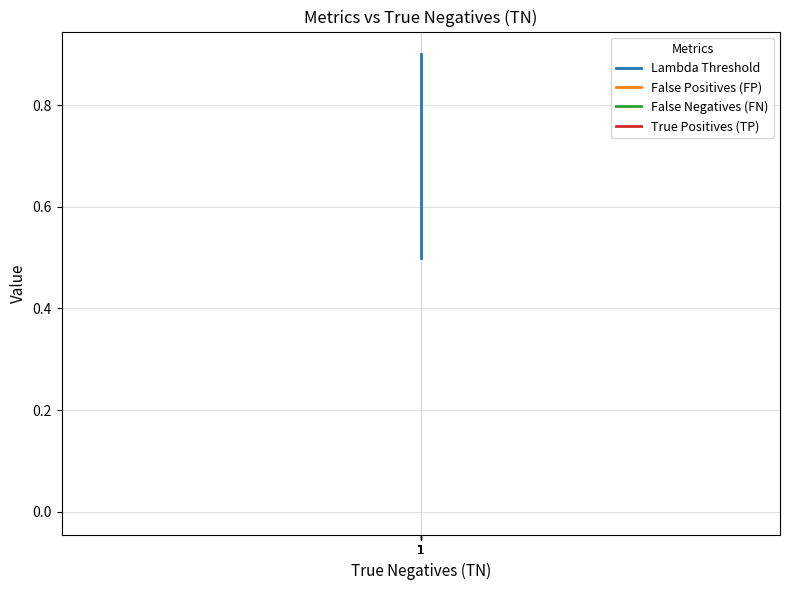

Which has a higher value, 1 or 1?

1